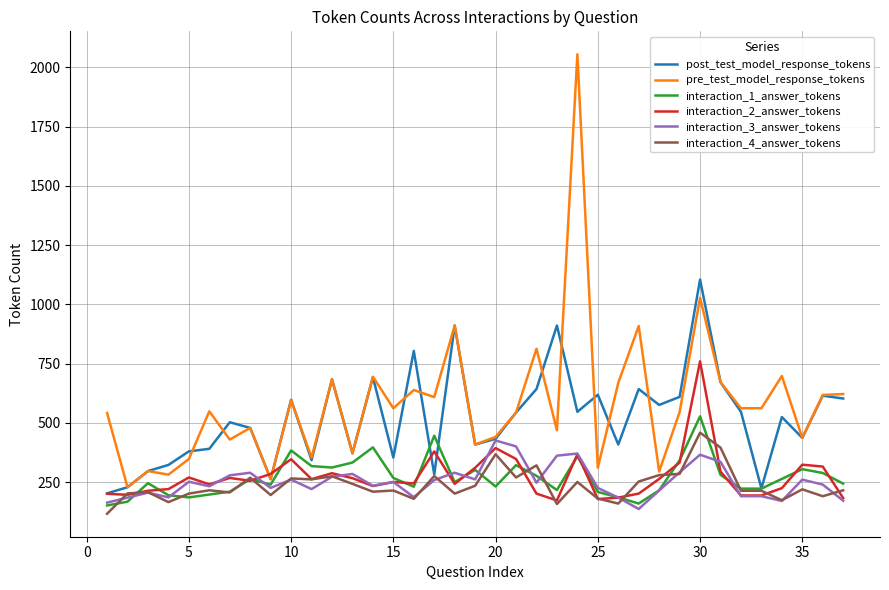

Which series has the largest range (max minus min)?

pre_test_model_response_tokens